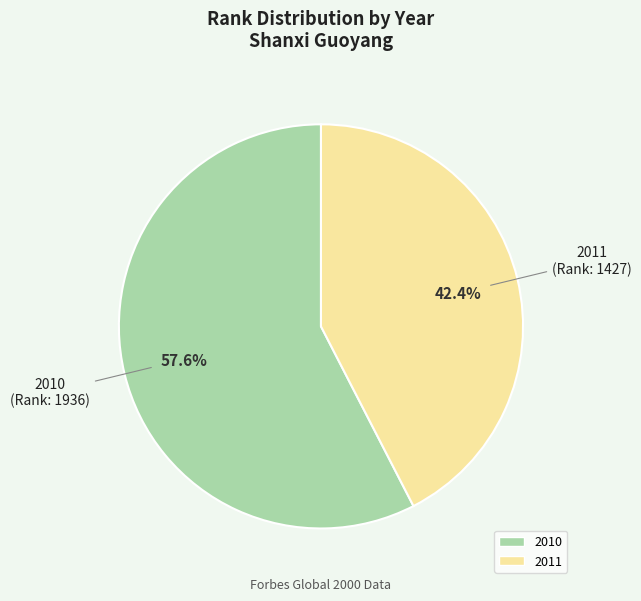

What is the ratio of the value at 2010 to the value at 2011?

1.4